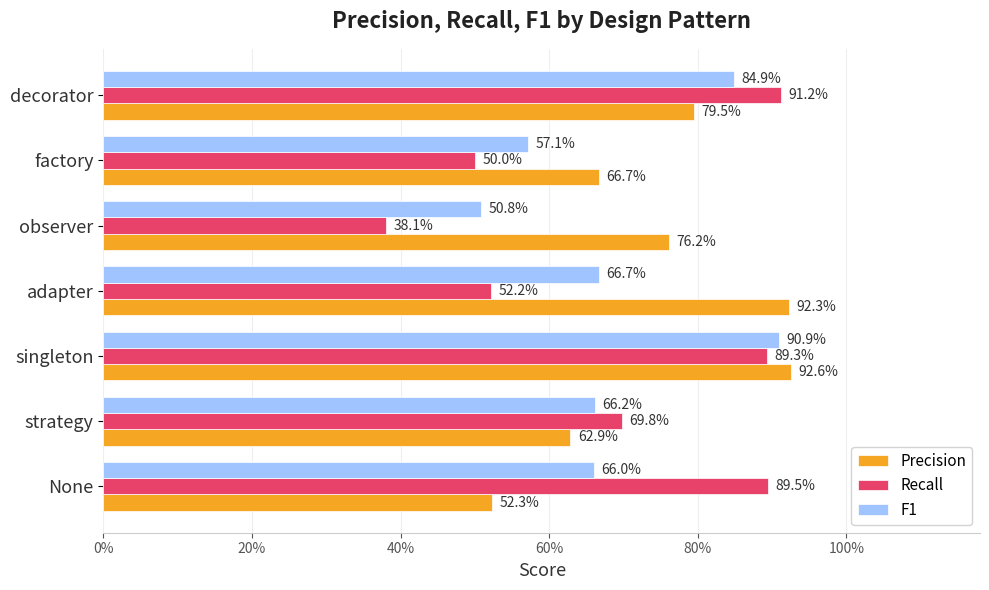

What is the difference between the second highest and second lowest values in the F1 series?

0.3